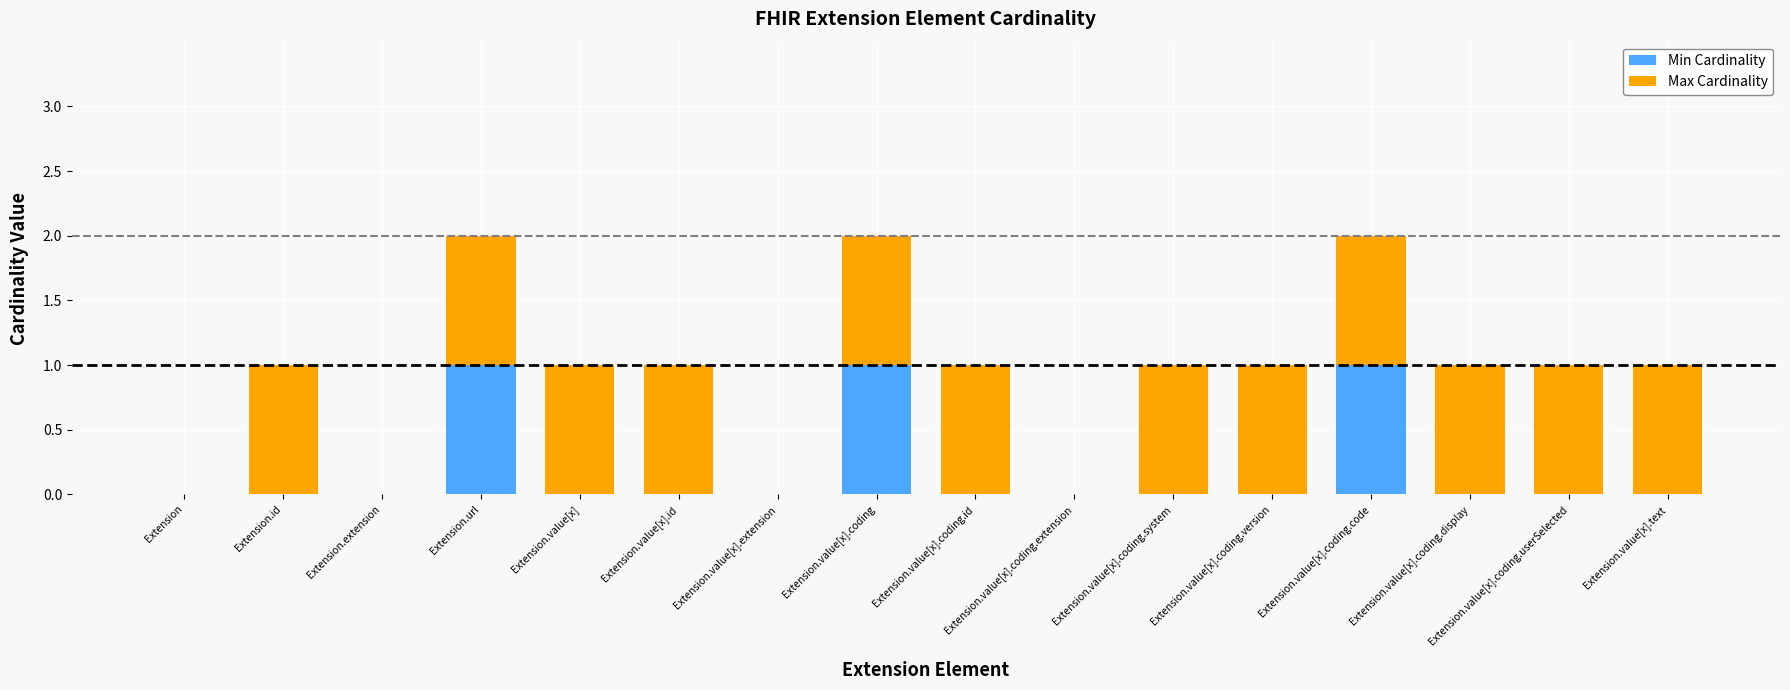

Is it true that Min Cardinality equals 0 at Extension.value[x].text?

True